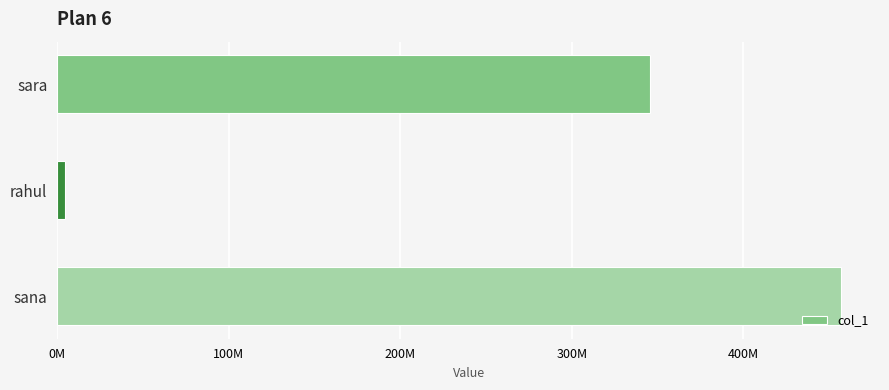

Where is the data nearest to the value 230675518?

sara